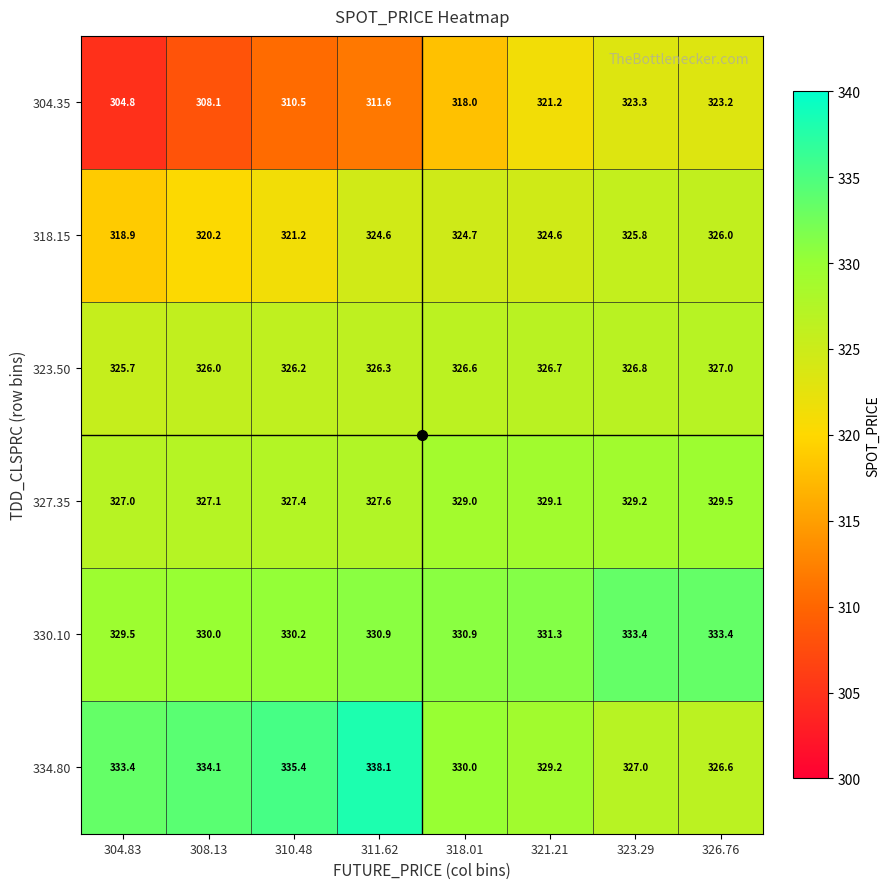

Which series has the widest spread of values?

304.35